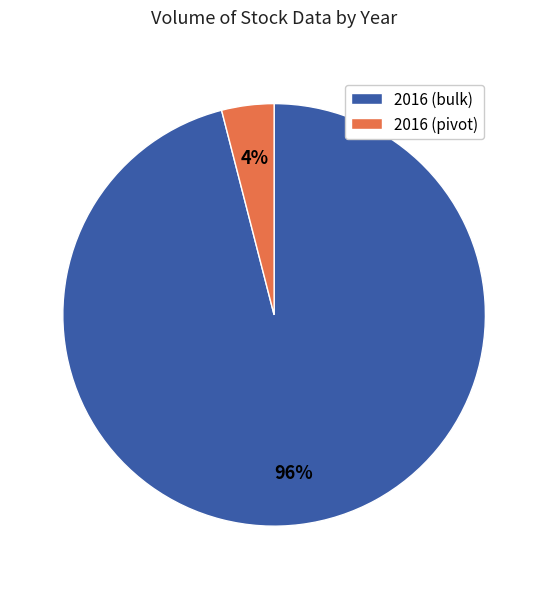

How many segments does this pie chart have?

2